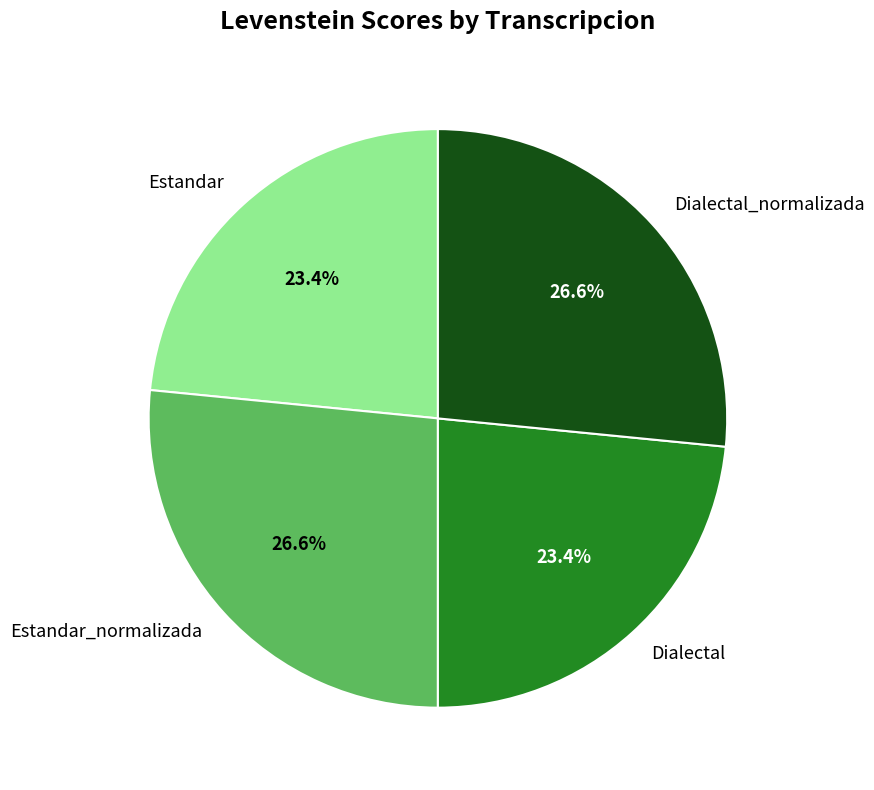

Is there any slice that represents more than half of the pie?

No